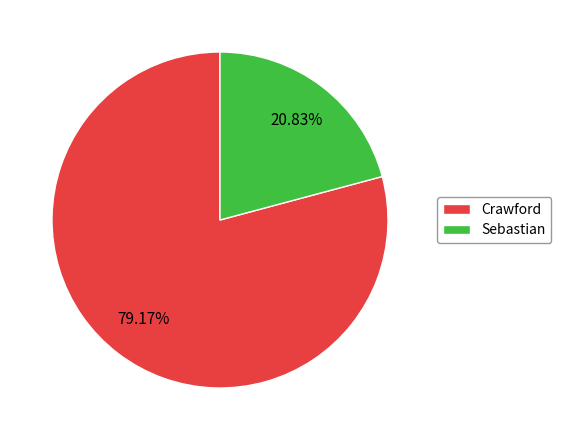

Combined, what portion of the pie is Crawford and Sebastian?

100.0%